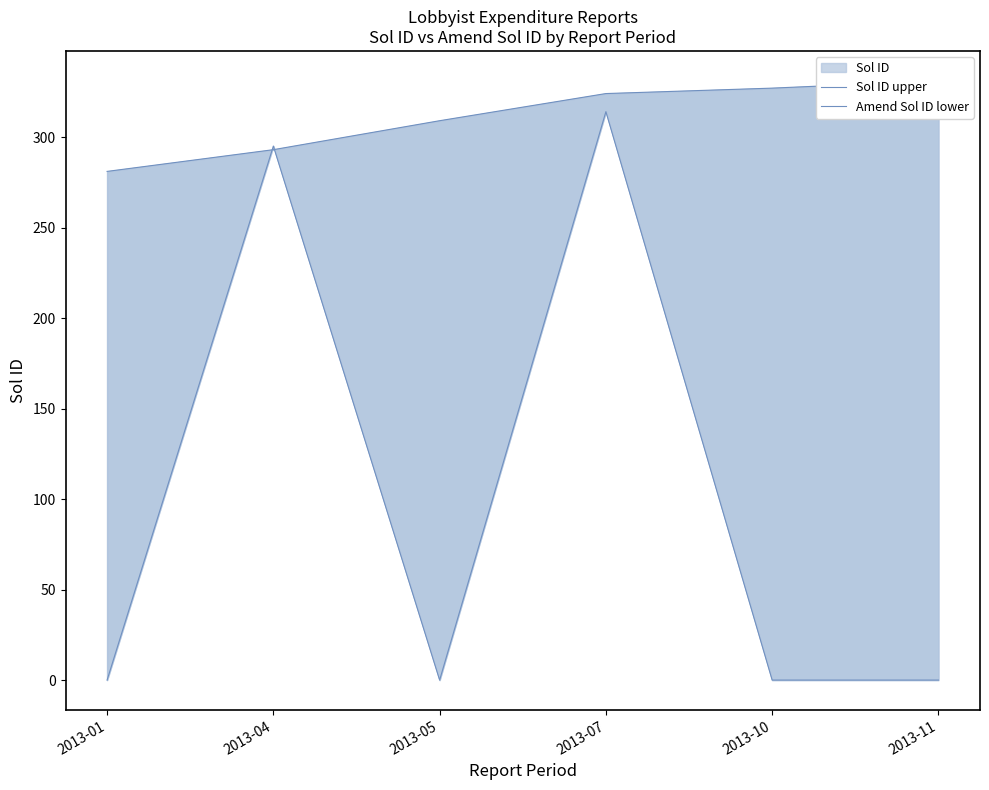

Between which two adjacent categories do Amend Sol ID lower and Sol ID upper first intersect?

2013-01 and 2013-04